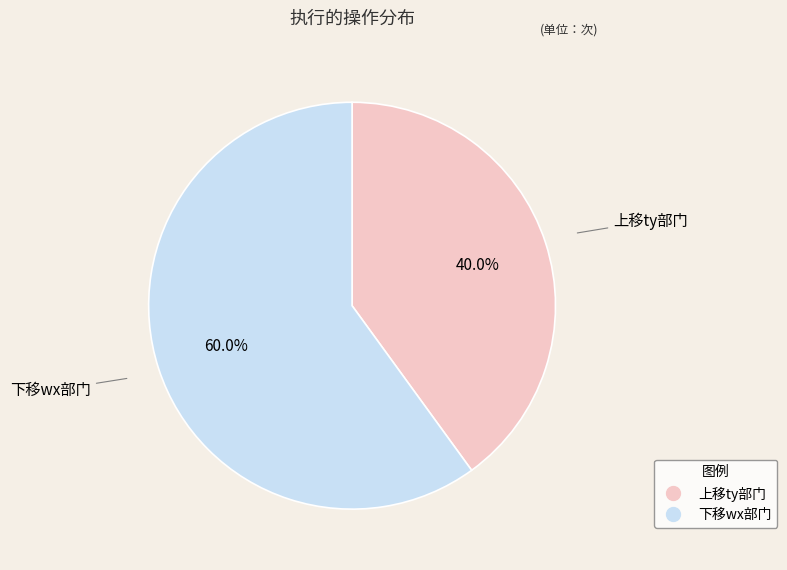

To the nearest percent, what is the difference between the 上移ty部门 and 下移wx部门 slice percentages?

20%